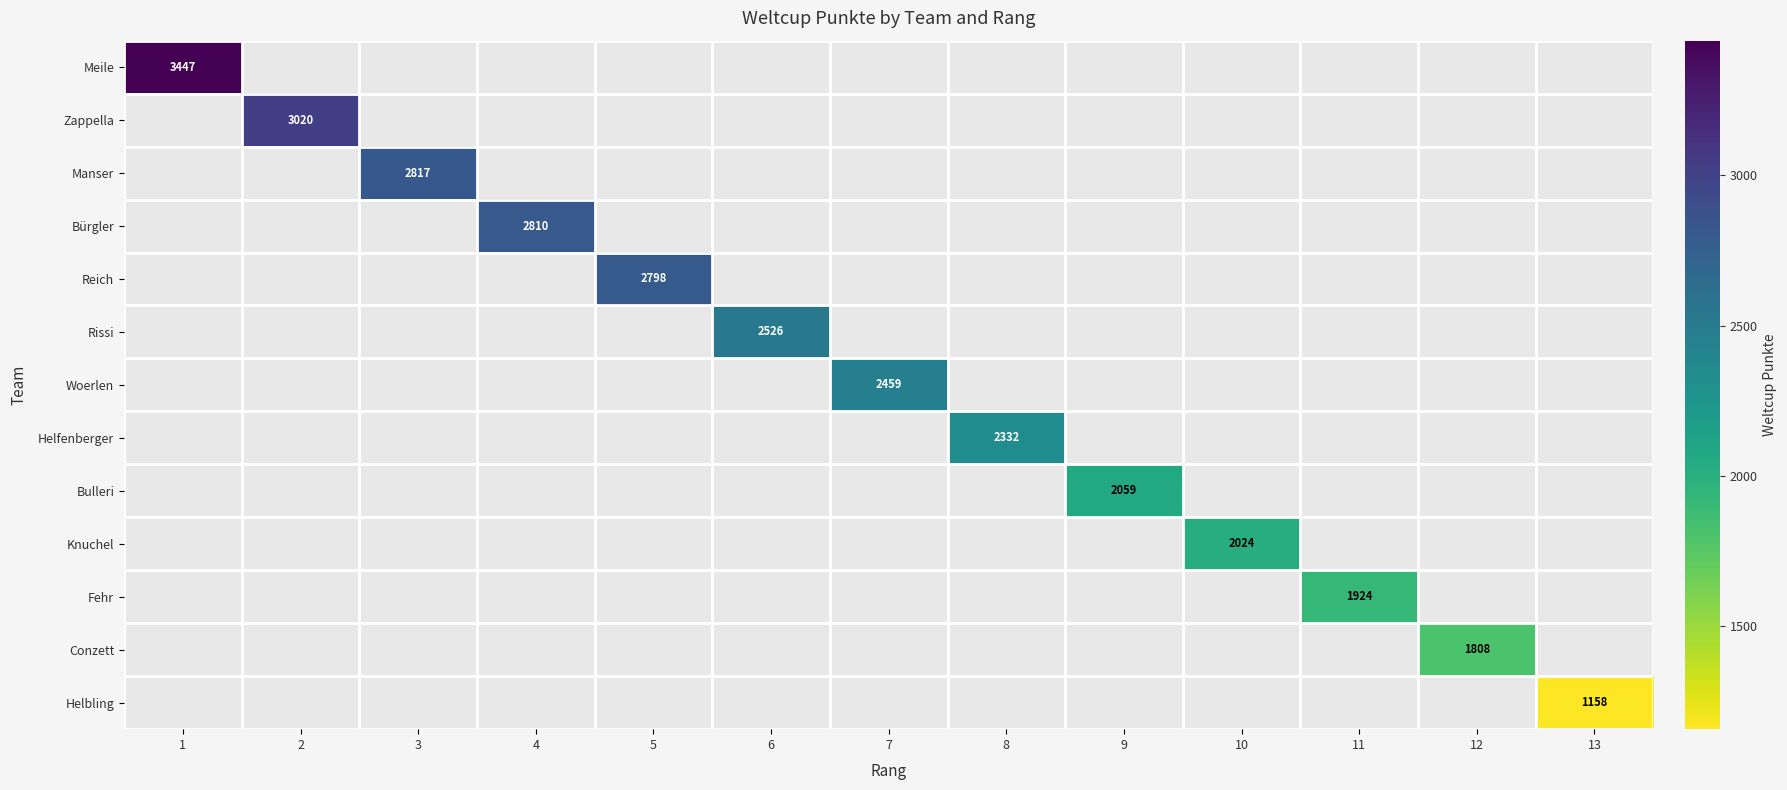

List the series in order of their overall mean, highest first.

Meile, Zappella, Manser, Bürgler, Reich, Rissi, Woerlen, Helfenberger, Bulleri, Knuchel, Fehr, Conzett, Helbling